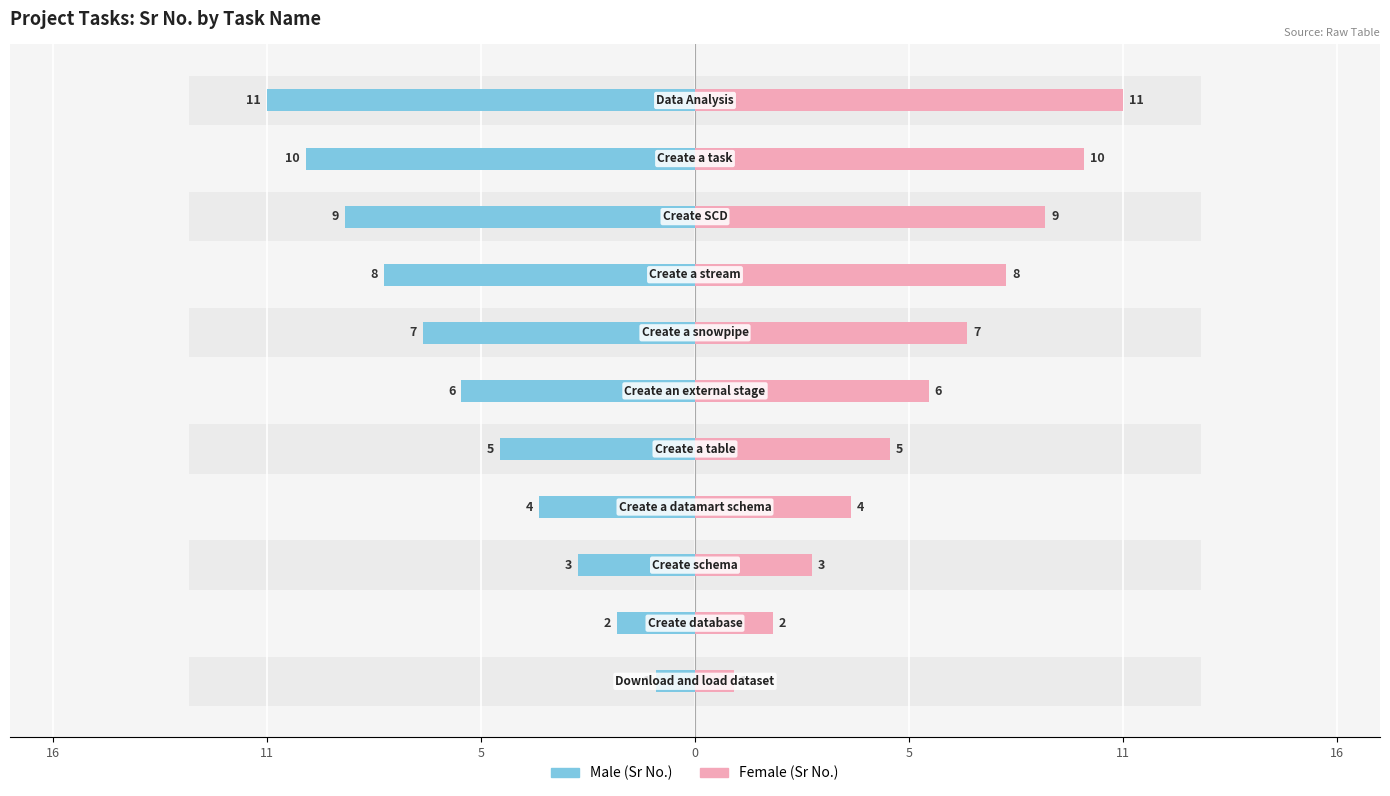

At 8, list the series in order from smallest to largest.

Male, Female